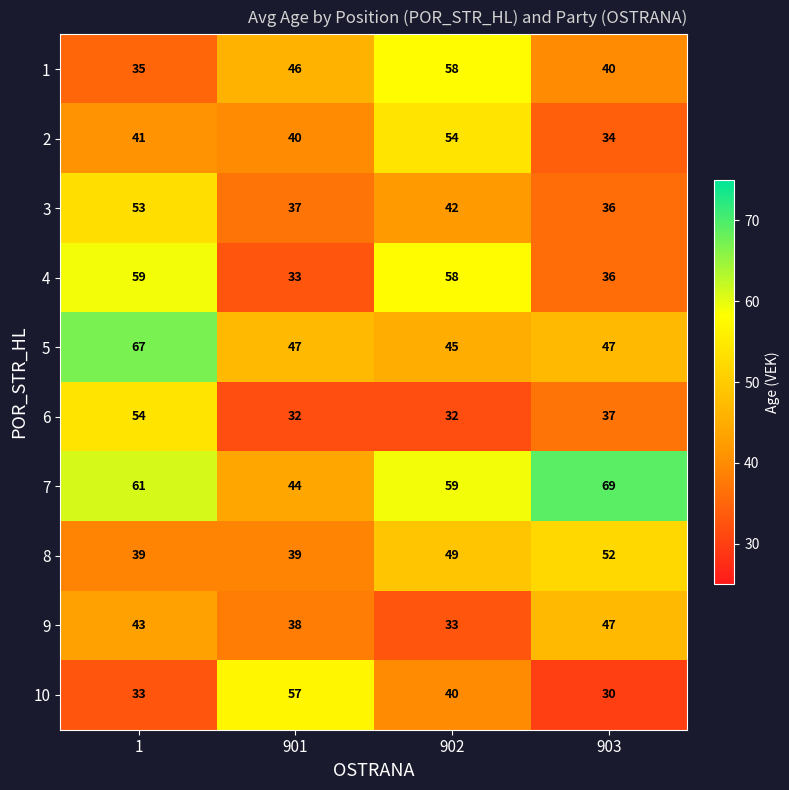

Which series has the largest total across all categories?

7